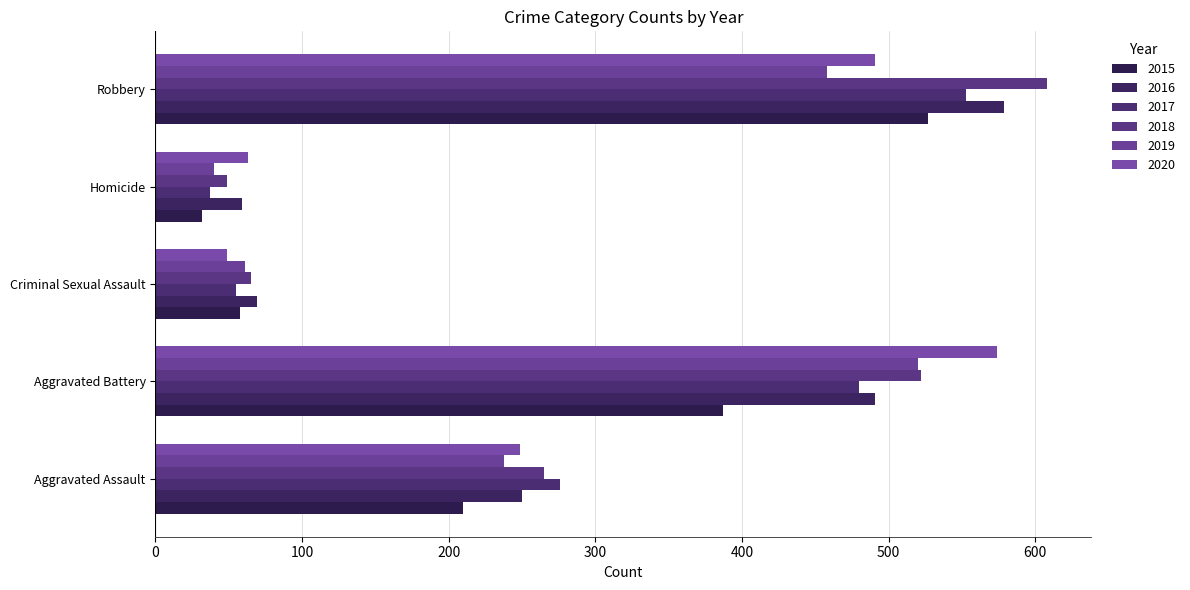

How many values in the 2018 series are below 265?

2